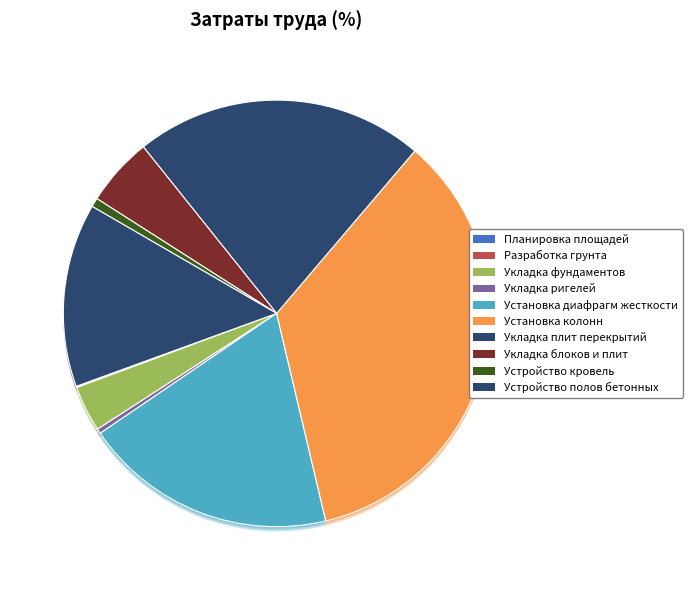

Which category has the biggest portion of the pie?

Установка колонн